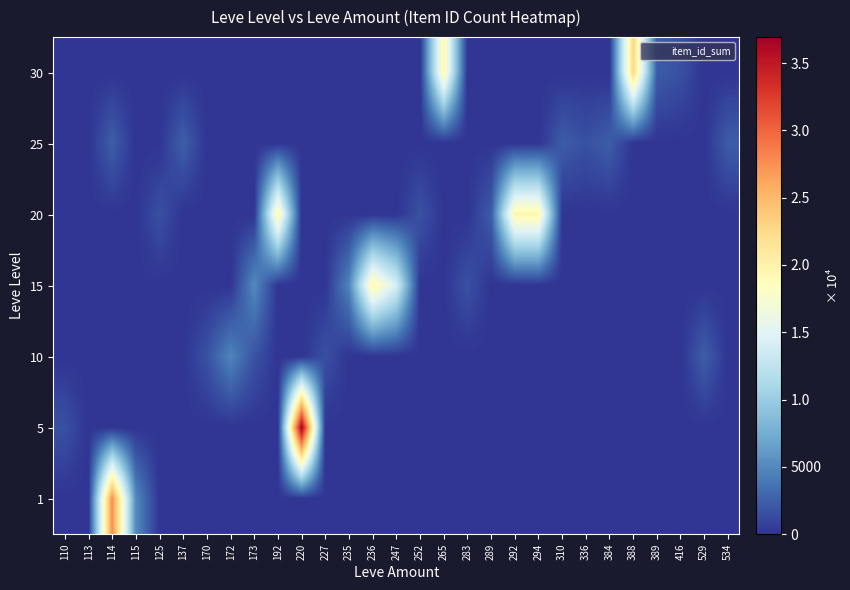

Count the number of data series in this chart.

7